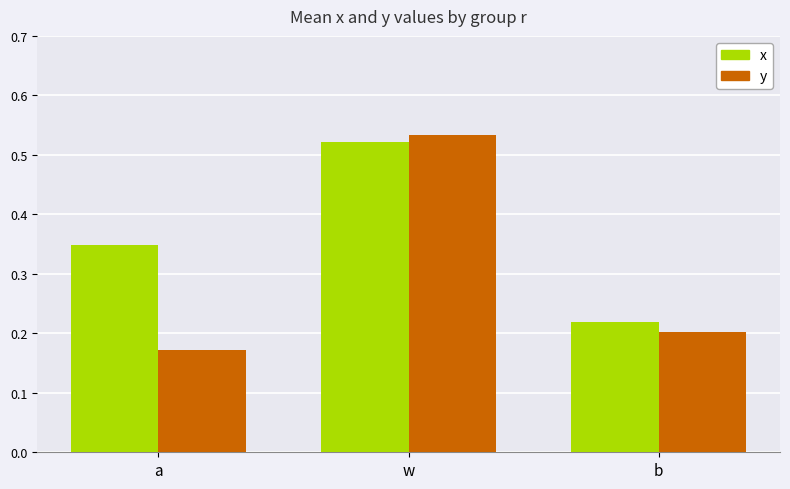

Count the y values in the range 0 to 1.

3